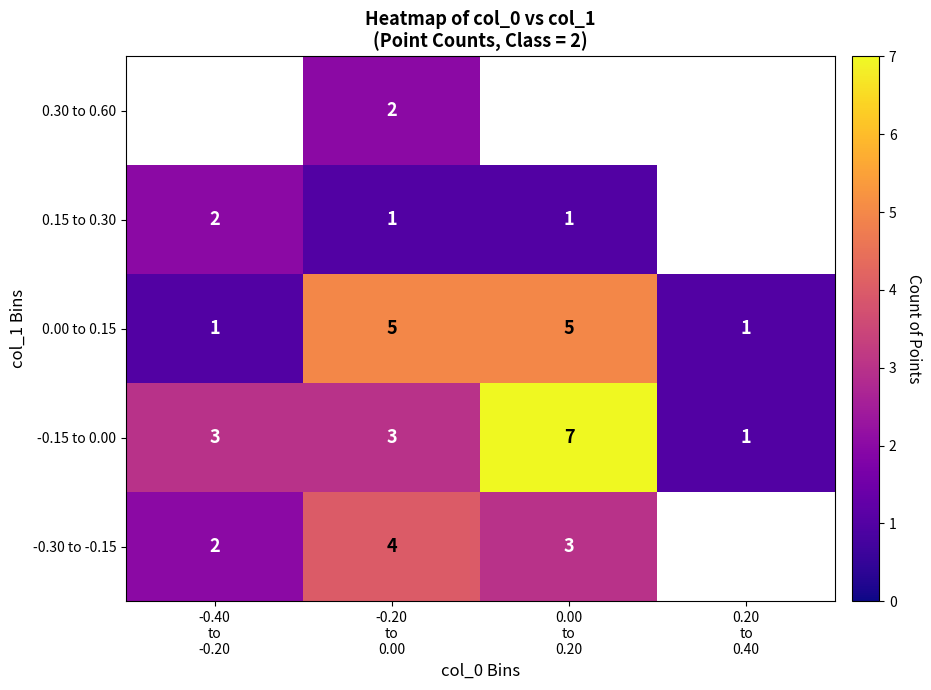

Between -0.20 to 0.00 and 0.00 to 0.20, which series saw the biggest shift?

-0.15 to 0.00